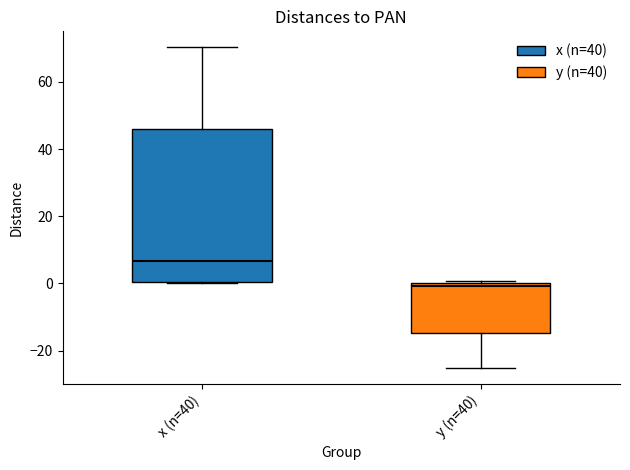

Reading left to right, transcribe this box plot: for each box, give where its median line is, the range the box spans, and where its two whiskers end, as read against the y-axis. The values are not printed on the chart, so give them approximately, as read against the axis.

x (n=40): median 6, box 0 to 46, whiskers 0 to 70
y (n=40): median 0 (just below the box's upper edge), box -14 to 0, whiskers -26 to 0